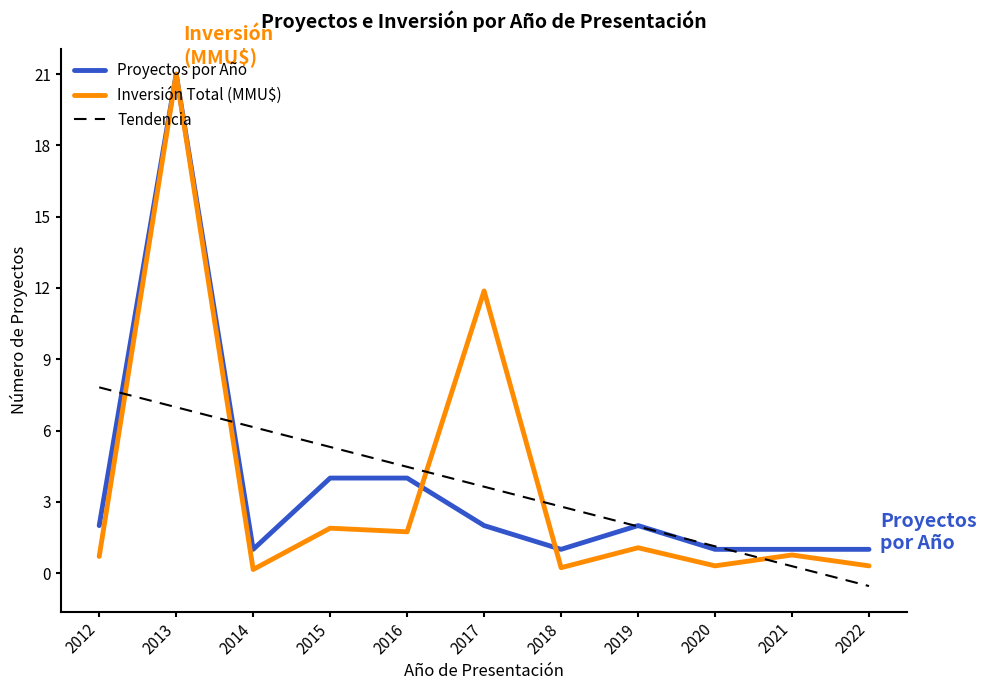

The Tendencia series shows -0.5 at 2022. True or false?

True